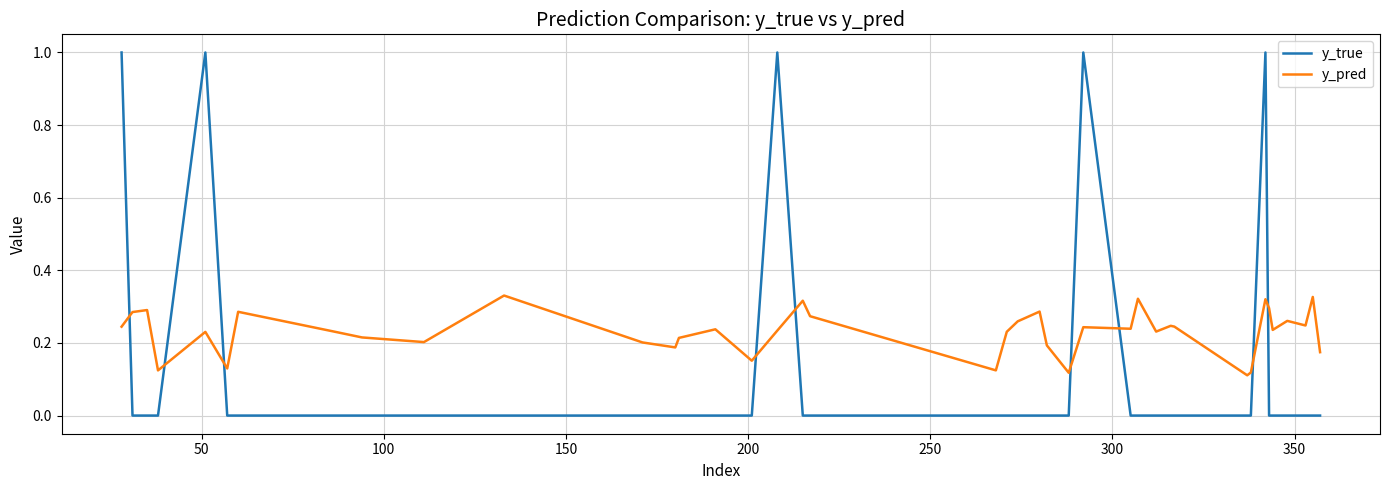

What is the maximum value shown in the chart?

1.0